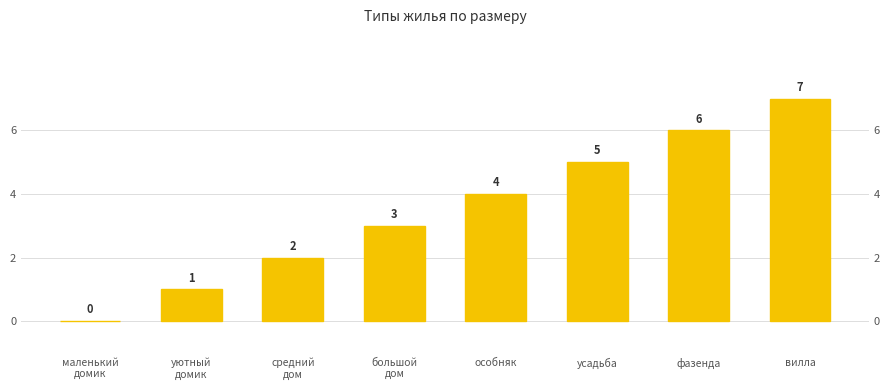

Are the bars horizontal?

No